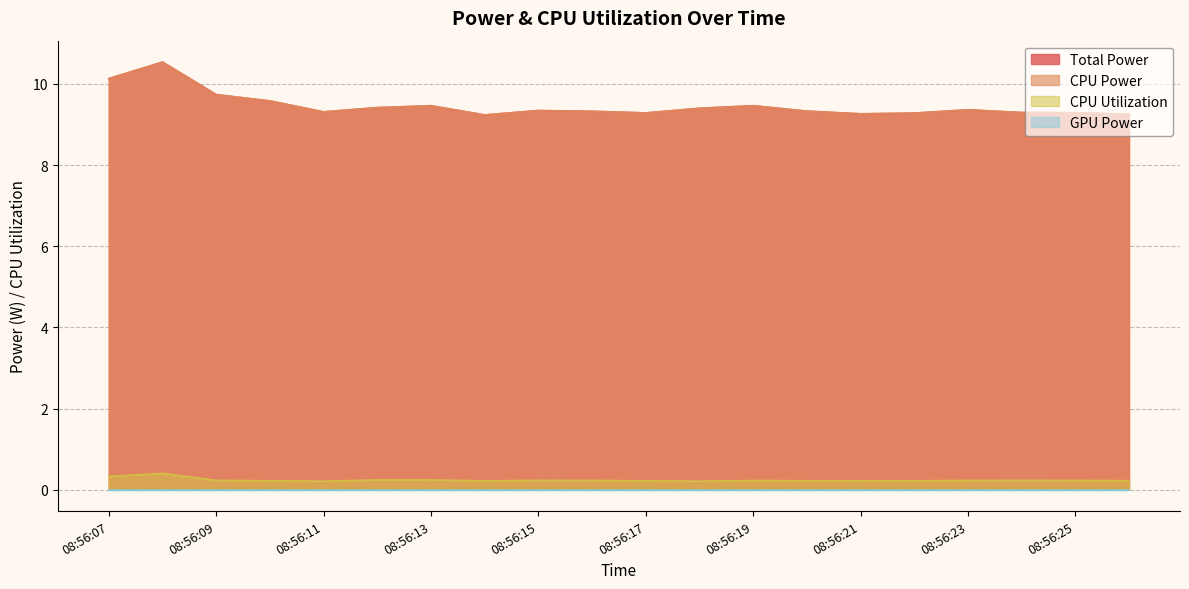

At which category does the chart reach its peak across all series?

08:56:08